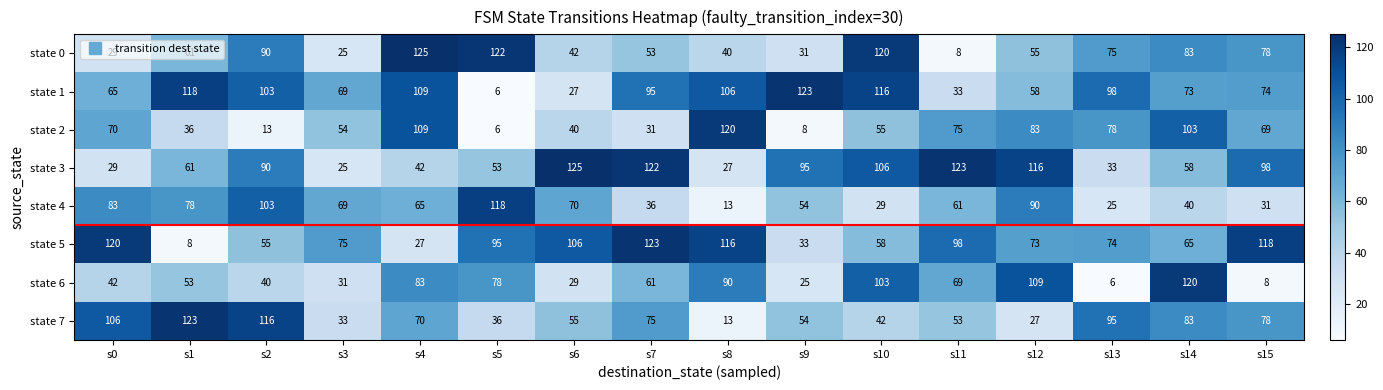

List the labels in order of state 5 value, largest first.

s7, s0, s15, s8, s6, s11, s5, s3, s13, s12, s14, s10, s2, s9, s4, s1